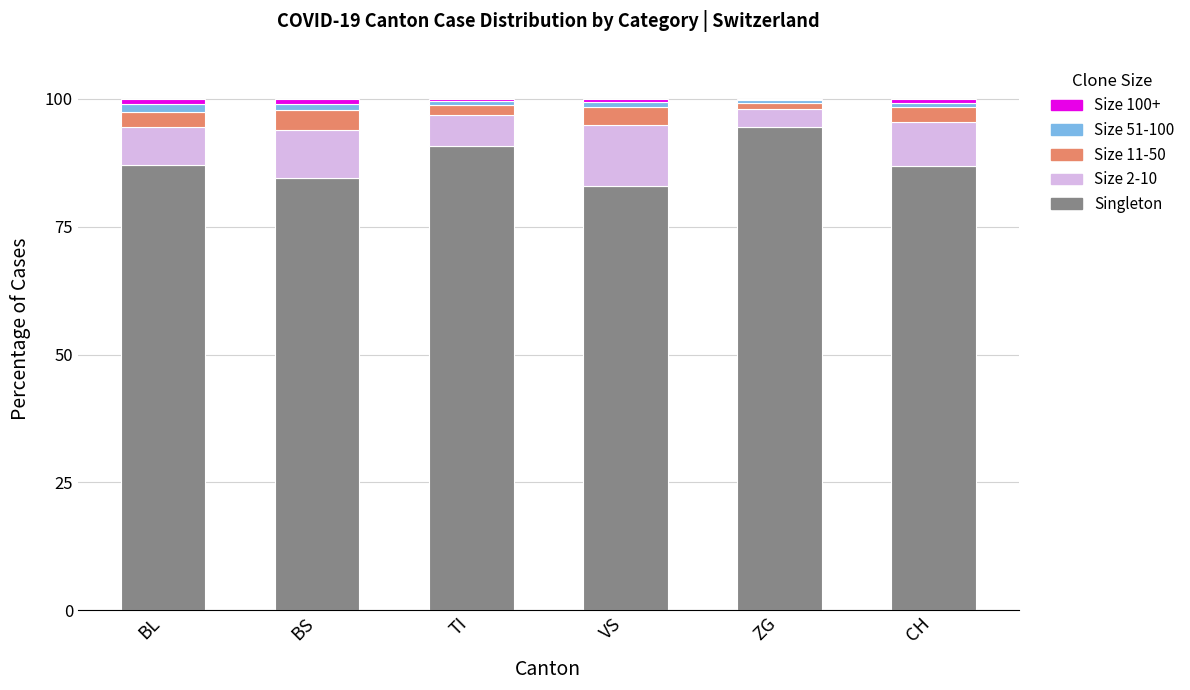

Which category has the highest value in the Singleton series?

ZG